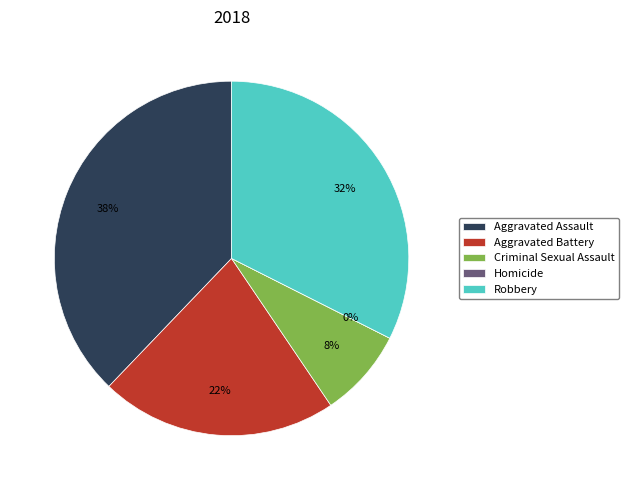

To the nearest percent, what is the average slice percentage?

20%